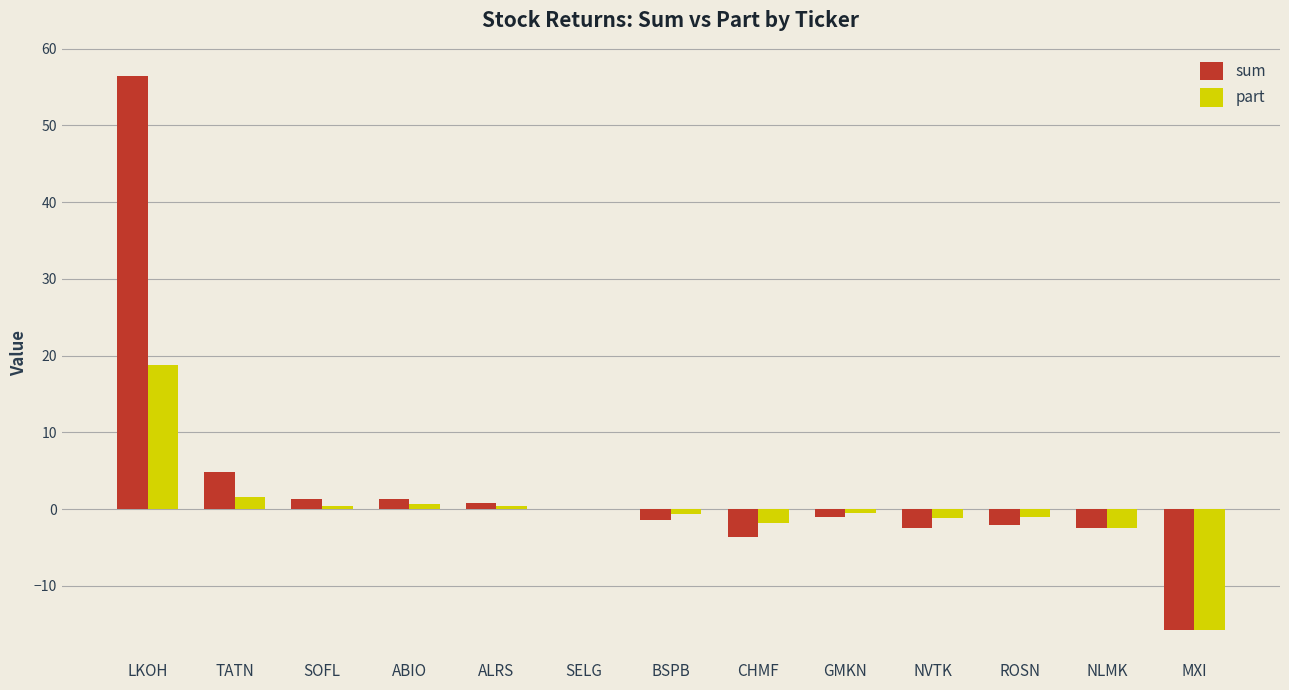

The part series shows -1.8 at CHMF. True or false?

True